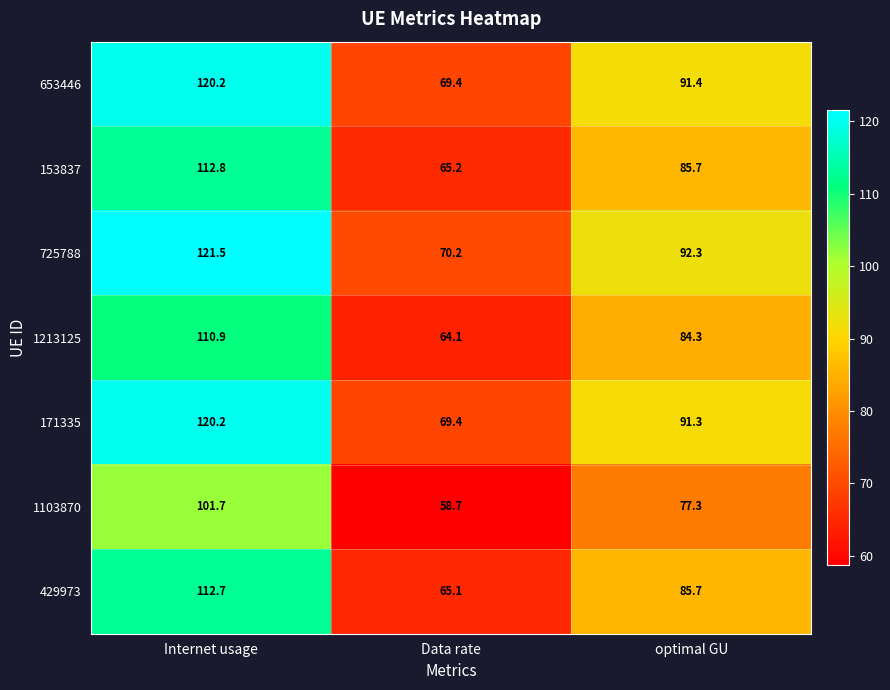

List the labels in order of 1103870 value, largest first.

Internet usage, optimal GU, Data rate